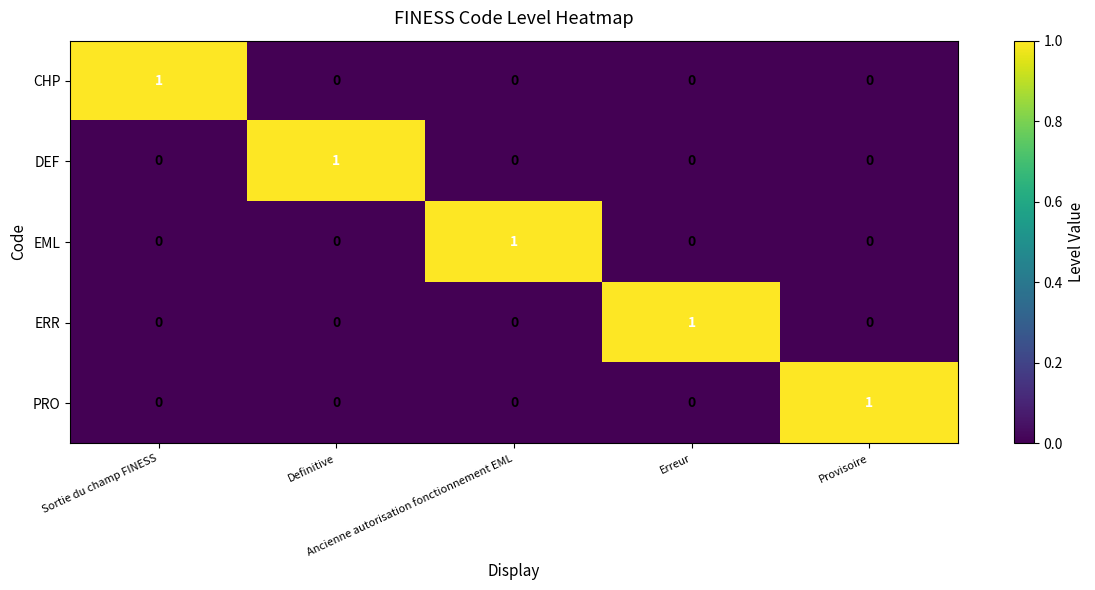

Count the CHP values in the range 0 to 1.

5